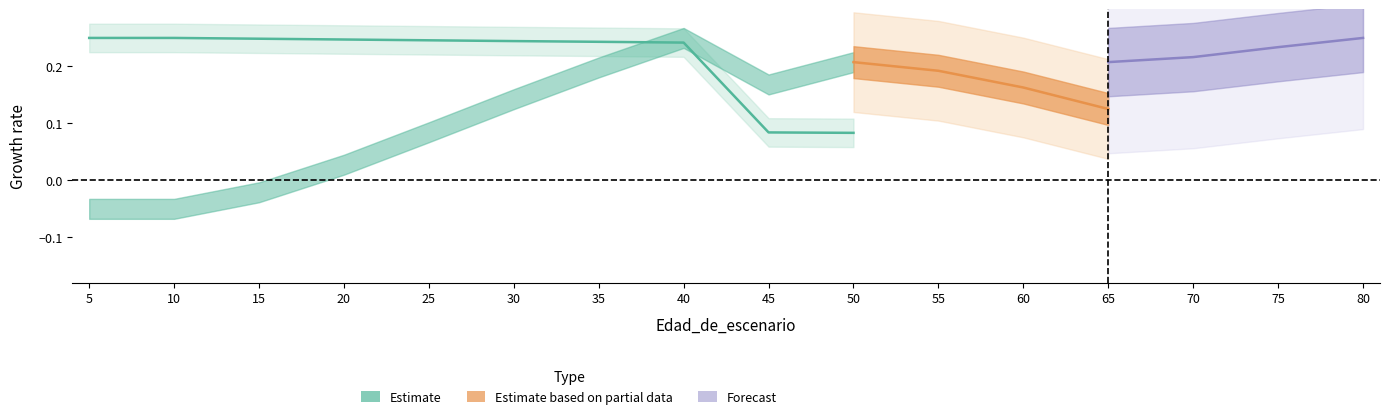

What is the sum of all values?

2.1